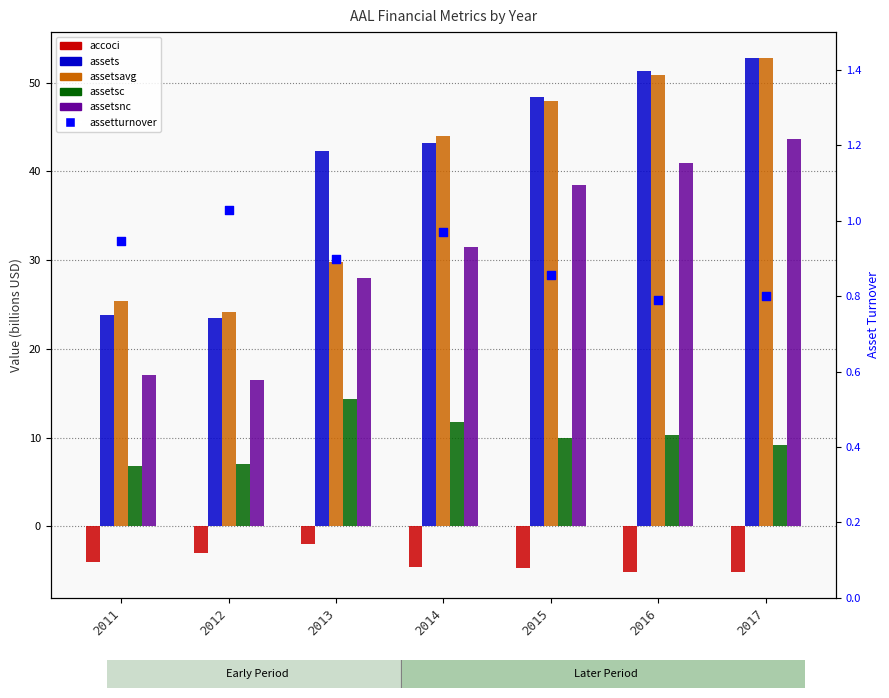

Which series contains the highest Y value?

assetsavg